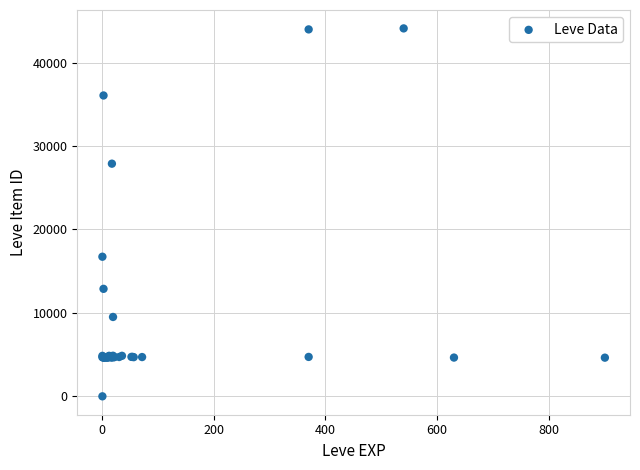

What Y value in the scatter plot is closest to 22050?

16734